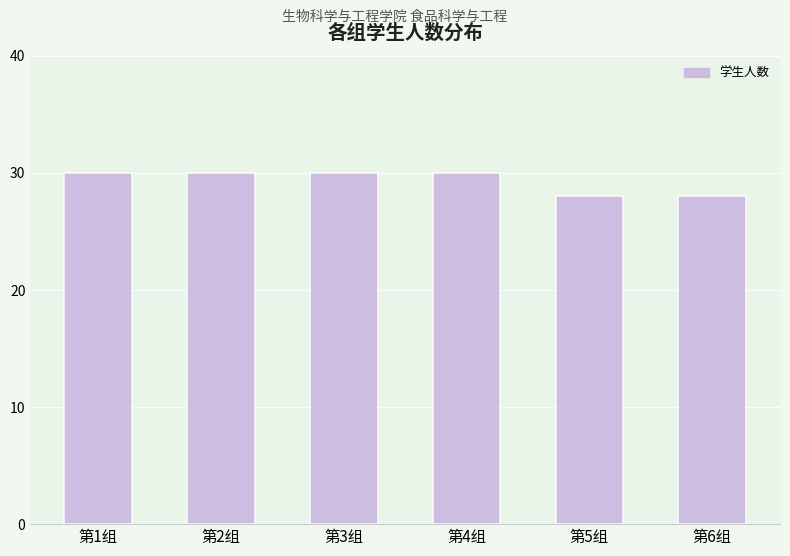

The chart shows a value of 44 at 第1组. True or false?

False